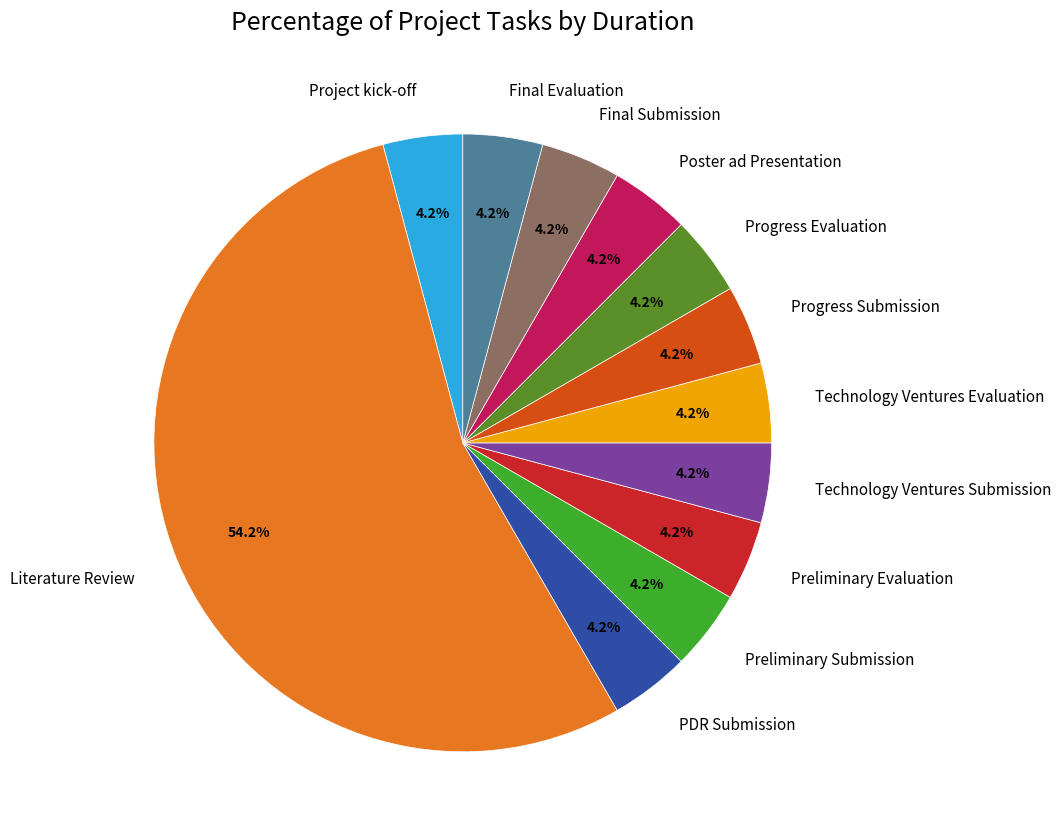

Which category has the biggest portion of the pie?

Literature Review